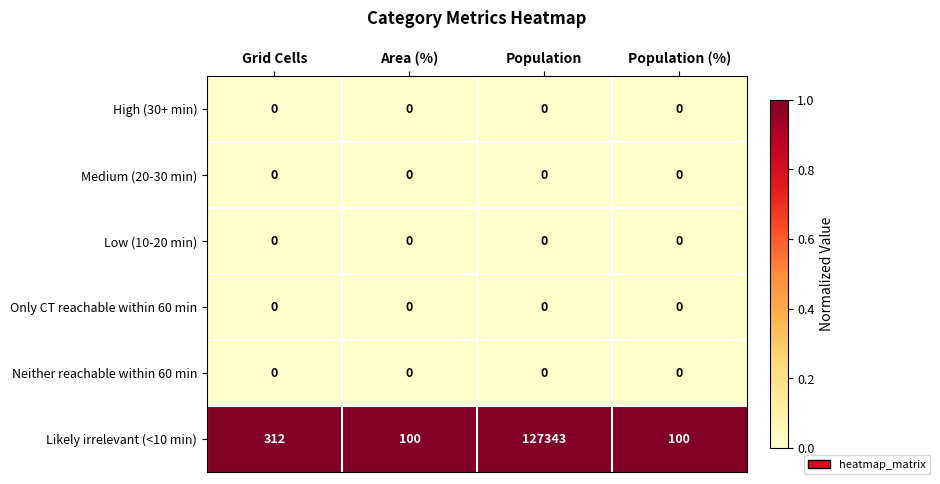

At which category is the sum across all series the highest?

Population